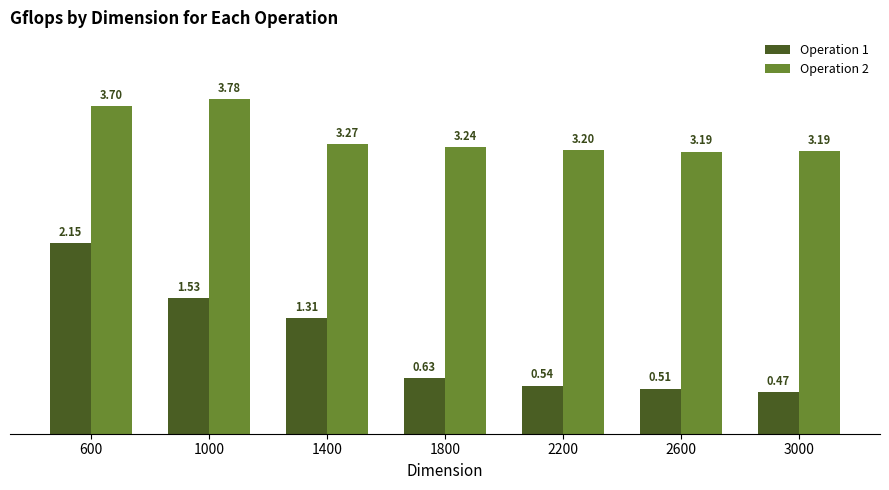

What is the average value of the Operation 2 series?

3.4